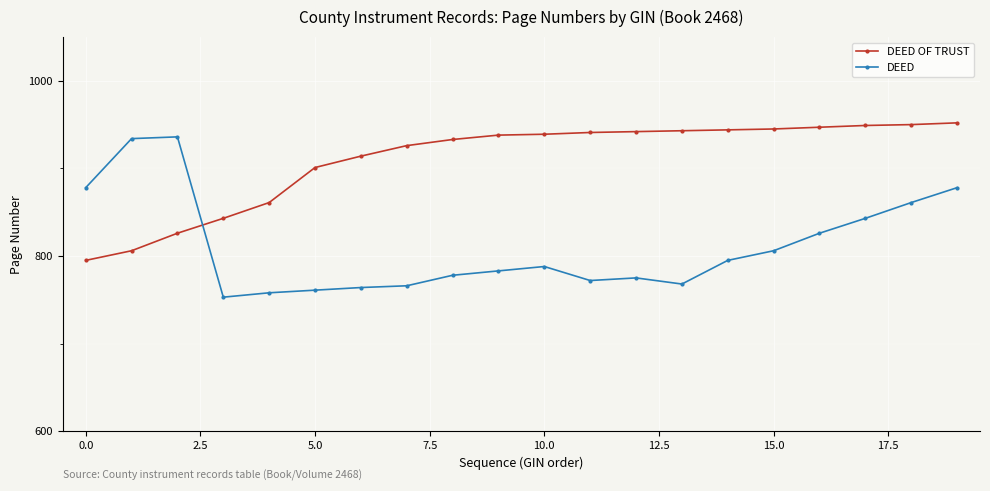

What is the average value of the DEED series?

811